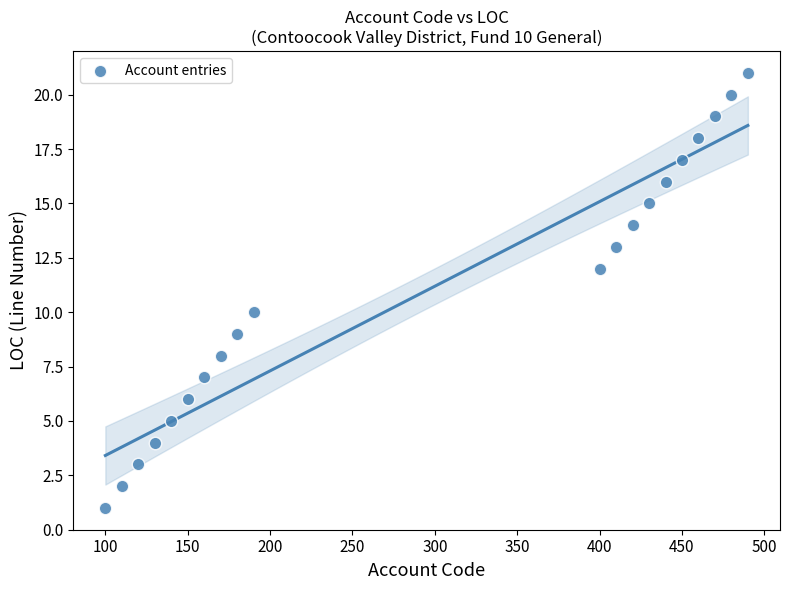

What is the range of Y values (max minus min)?

20